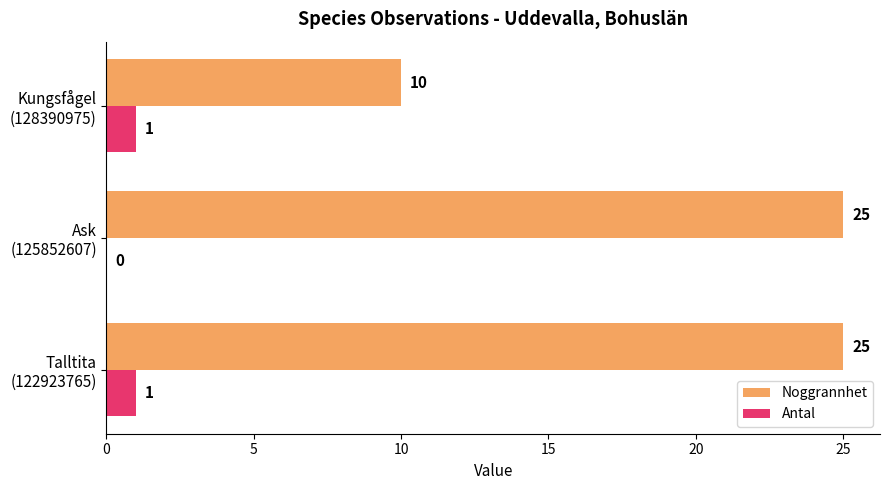

Which series has the largest total across all categories?

Noggrannhet